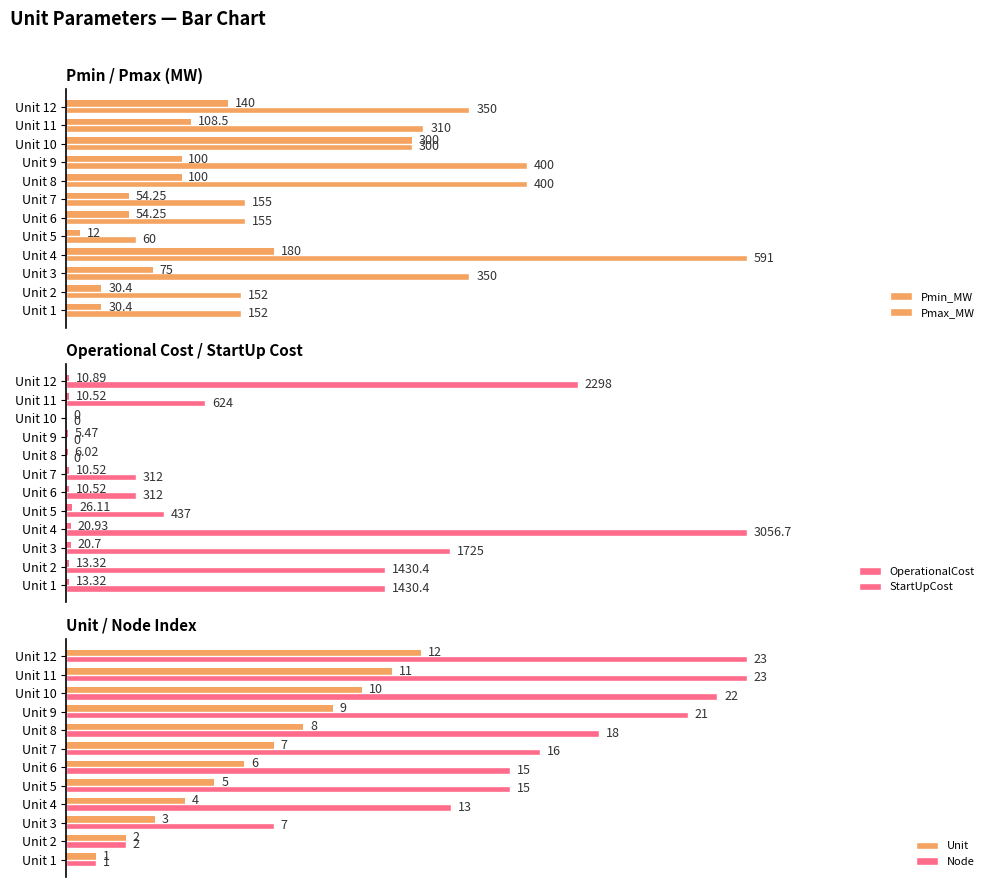

How many groups of bars are there?

12